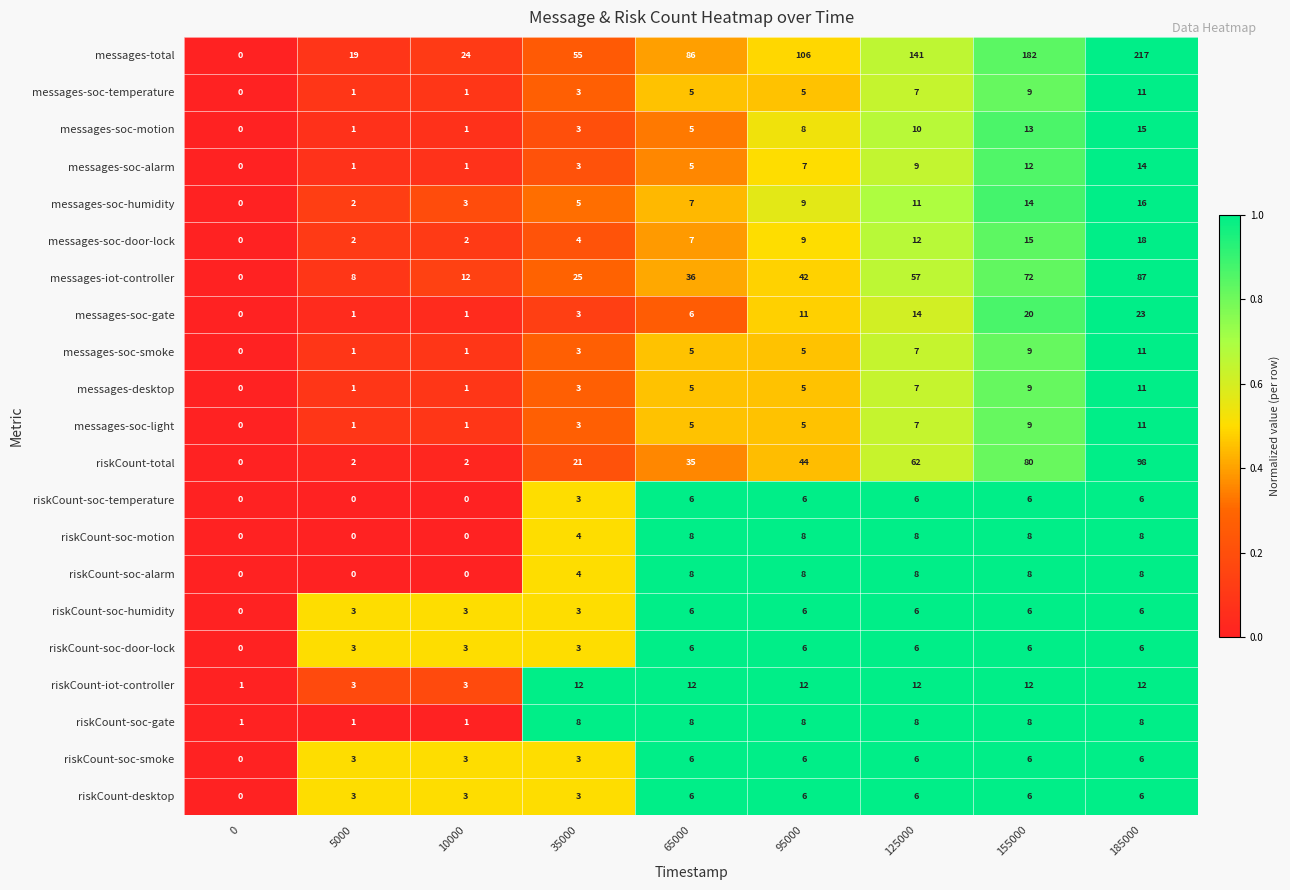

Which series changed the most between 0 and 125000?

messages-total